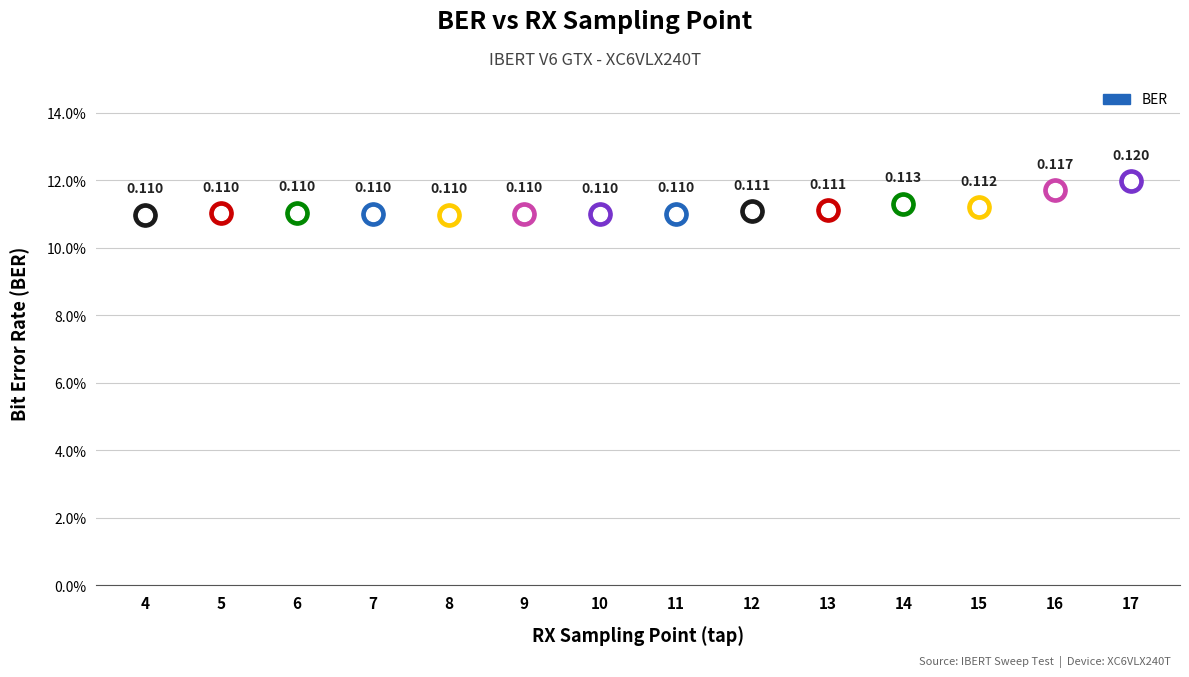

Which has a higher value, 14 or 16?

16